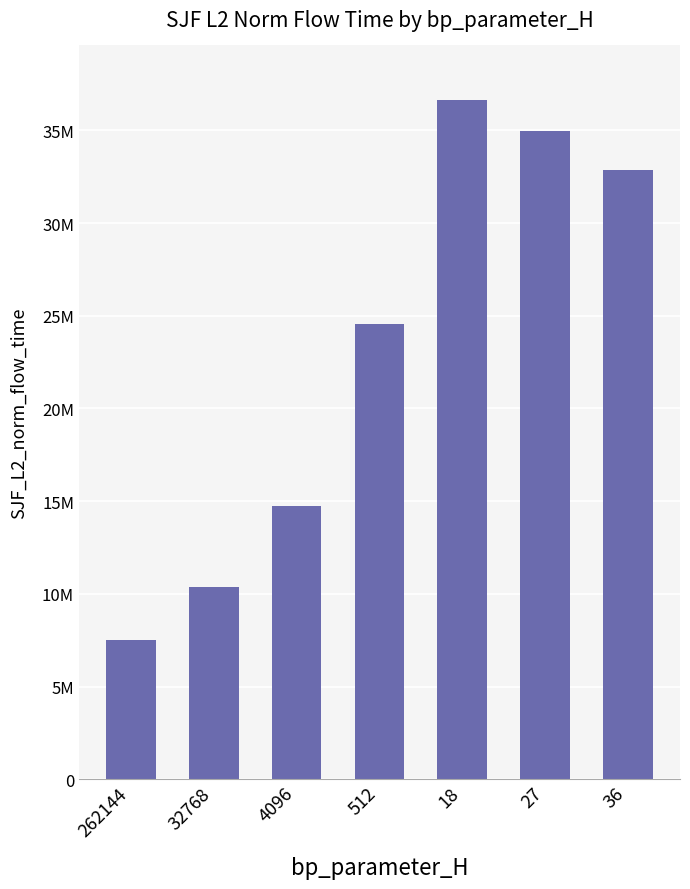

List the labels in order of value, smallest first.

262144, 32768, 4096, 512, 36, 27, 18